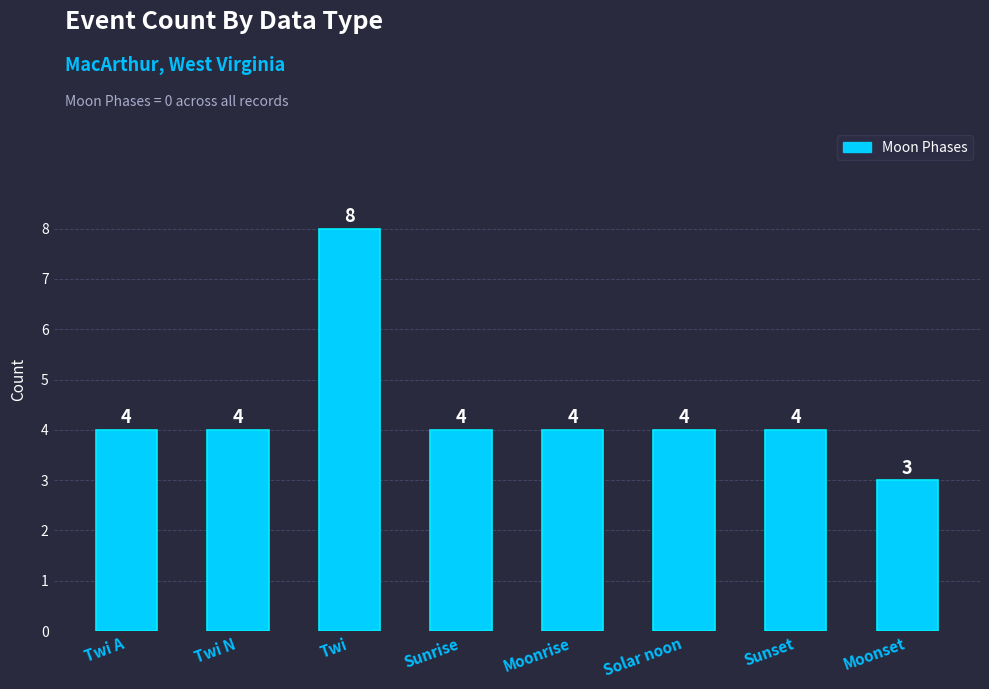

What value does the data have at Twi N?

4